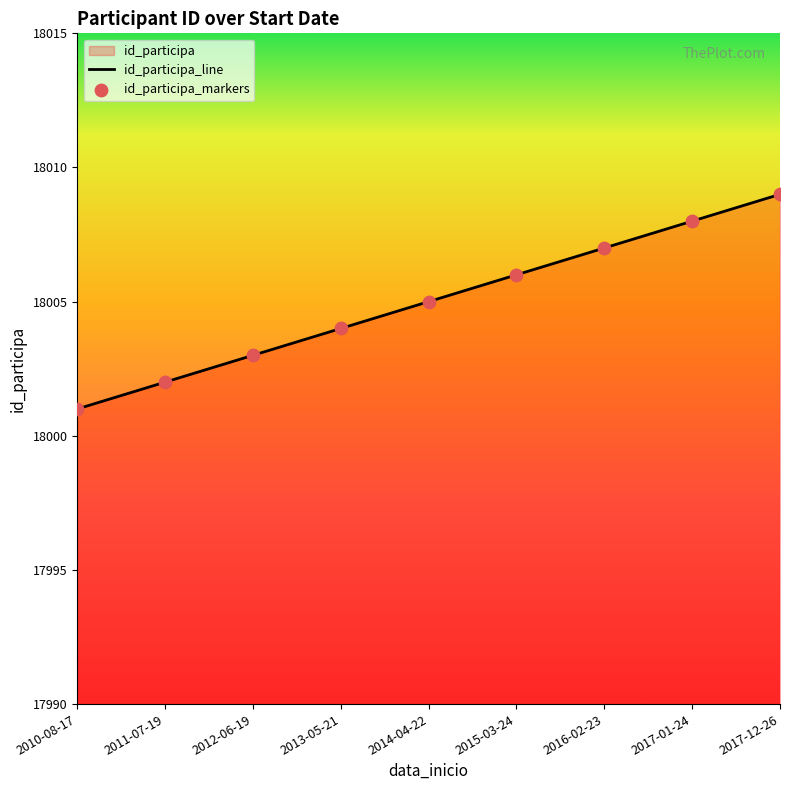

At how many categories does at least one series exceed 18005?

4